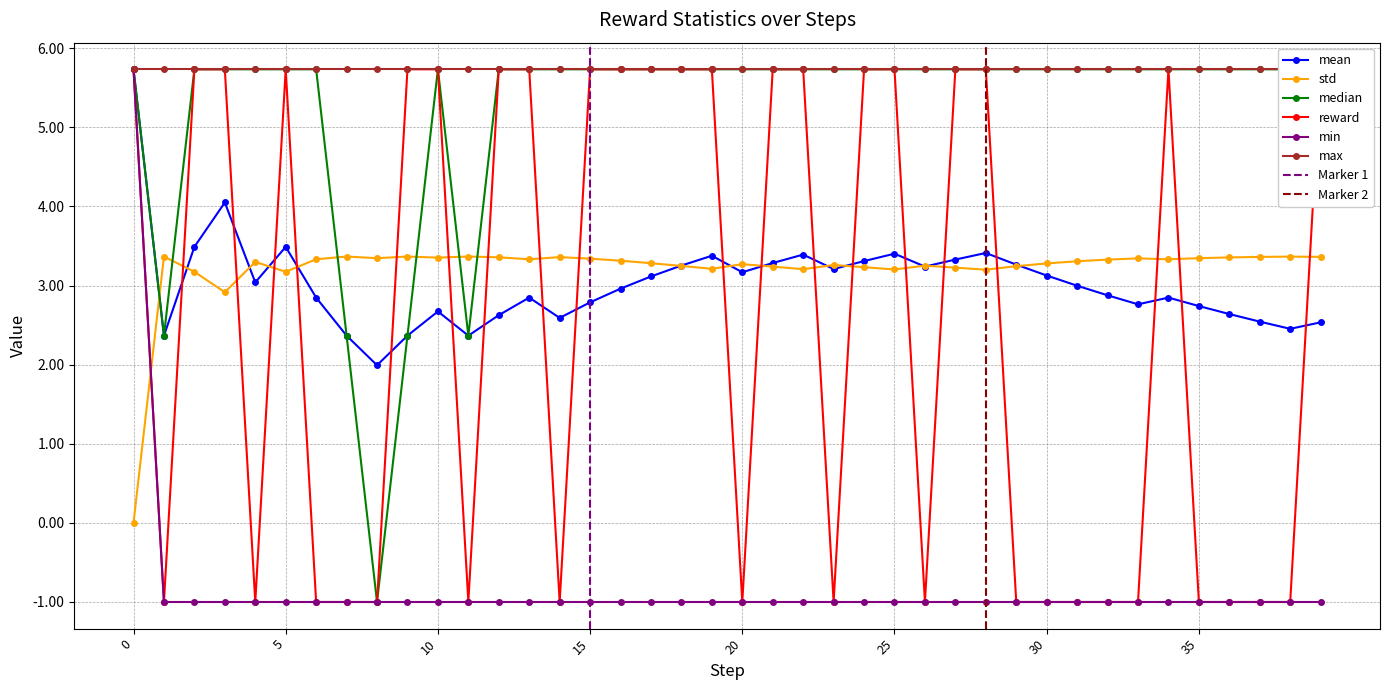

Reading left to right, list all the values displayed in this chart.

mean: 0=5.7	1=2.4	2=3.5	3=4.0	4=3.0	5=3.5	6=2.8	7=2.4	8=2.0	9=2.4	10=2.7	11=2.4	12=2.6	13=2.8	14=2.6	15=2.8	16=3.0	17=3.1	18=3.3	19=3.4	20=3.2	21=3.3	22=3.4	23=3.2	24=3.3	25=3.4	26=3.2	27=3.3	28=3.4	29=3.3	30=3.1	31=3.0	32=2.9	33=2.8	34=2.8	35=2.7	36=2.6	37=2.5	38=2.5	39=2.5
std: 0=0.0	1=3.4	2=3.2	3=2.9	4=3.3	5=3.2	6=3.3	7=3.4	8=3.3	9=3.4	10=3.4	11=3.4	12=3.4	13=3.3	14=3.4	15=3.3	16=3.3	17=3.3	18=3.2	19=3.2	20=3.3	21=3.2	22=3.2	23=3.3	24=3.2	25=3.2	26=3.3	27=3.2	28=3.2	29=3.2	30=3.3	31=3.3	32=3.3	33=3.3	34=3.3	35=3.3	36=3.4	37=3.4	38=3.4	39=3.4
median: 0=5.7	1=2.4	2=5.7	3=5.7	4=5.7	5=5.7	6=5.7	7=2.4	8=-1.0	9=2.4	10=5.7	11=2.4	12=5.7	13=5.7	14=5.7	15=5.7	16=5.7	17=5.7	18=5.7	19=5.7	20=5.7	21=5.7	22=5.7	23=5.7	24=5.7	25=5.7	26=5.7	27=5.7	28=5.7	29=5.7	30=5.7	31=5.7	32=5.7	33=5.7	34=5.7	35=5.7	36=5.7	37=5.7	38=5.7	39=5.7
reward: 0=5.7	1=-1.0	2=5.7	3=5.7	4=-1.0	5=5.7	6=-1.0	7=-1.0	8=-1.0	9=5.7	10=5.7	11=-1.0	12=5.7	13=5.7	14=-1.0	15=5.7	16=5.7	17=5.7	18=5.7	19=5.7	20=-1.0	21=5.7	22=5.7	23=-1.0	24=5.7	25=5.7	26=-1.0	27=5.7	28=5.7	29=-1.0	30=-1.0	31=-1.0	32=-1.0	33=-1.0	34=5.7	35=-1.0	36=-1.0	37=-1.0	38=-1.0	39=5.7
min: 0=5.7	1=-1.0	2=-1.0	3=-1.0	4=-1.0	5=-1.0	6=-1.0	7=-1.0	8=-1.0	9=-1.0	10=-1.0	11=-1.0	12=-1.0	13=-1.0	14=-1.0	15=-1.0	16=-1.0	17=-1.0	18=-1.0	19=-1.0	20=-1.0	21=-1.0	22=-1.0	23=-1.0	24=-1.0	25=-1.0	26=-1.0	27=-1.0	28=-1.0	29=-1.0	30=-1.0	31=-1.0	32=-1.0	33=-1.0	34=-1.0	35=-1.0	36=-1.0	37=-1.0	38=-1.0	39=-1.0